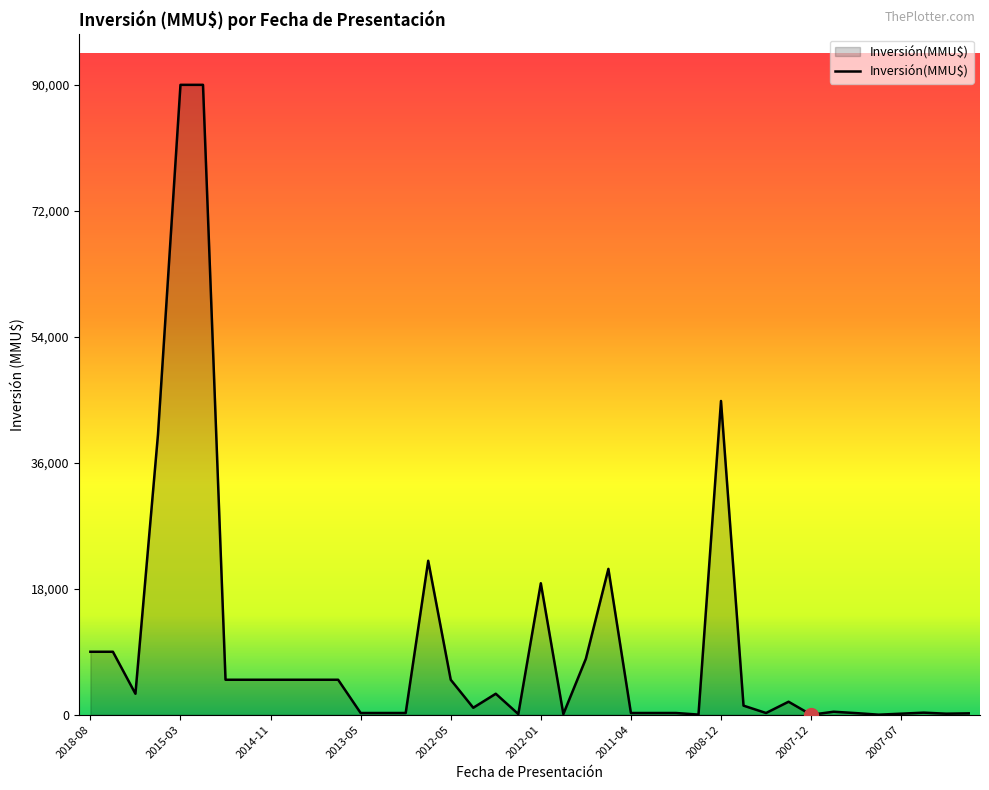

What is the difference between the maximum and minimum values?

90000